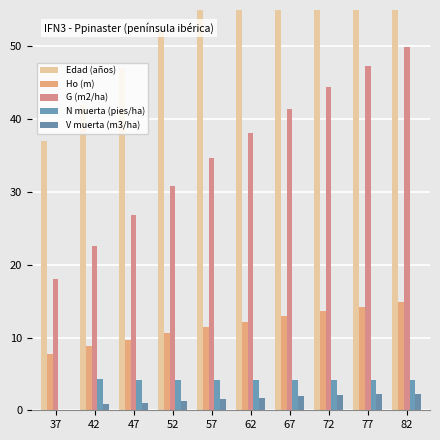

True or false: N muerta (pies/ha) has a value of 6.9 at 77.

False